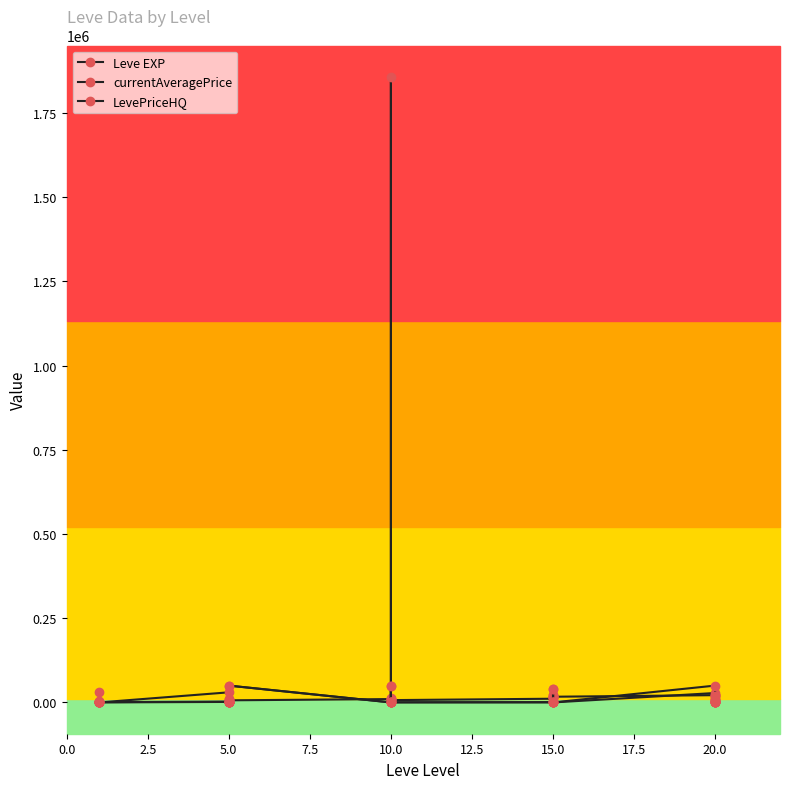

How many lines are shown in the chart?

3